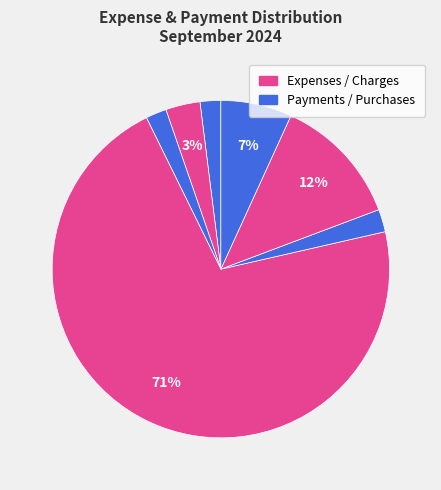

How many segments does this pie chart have?

8